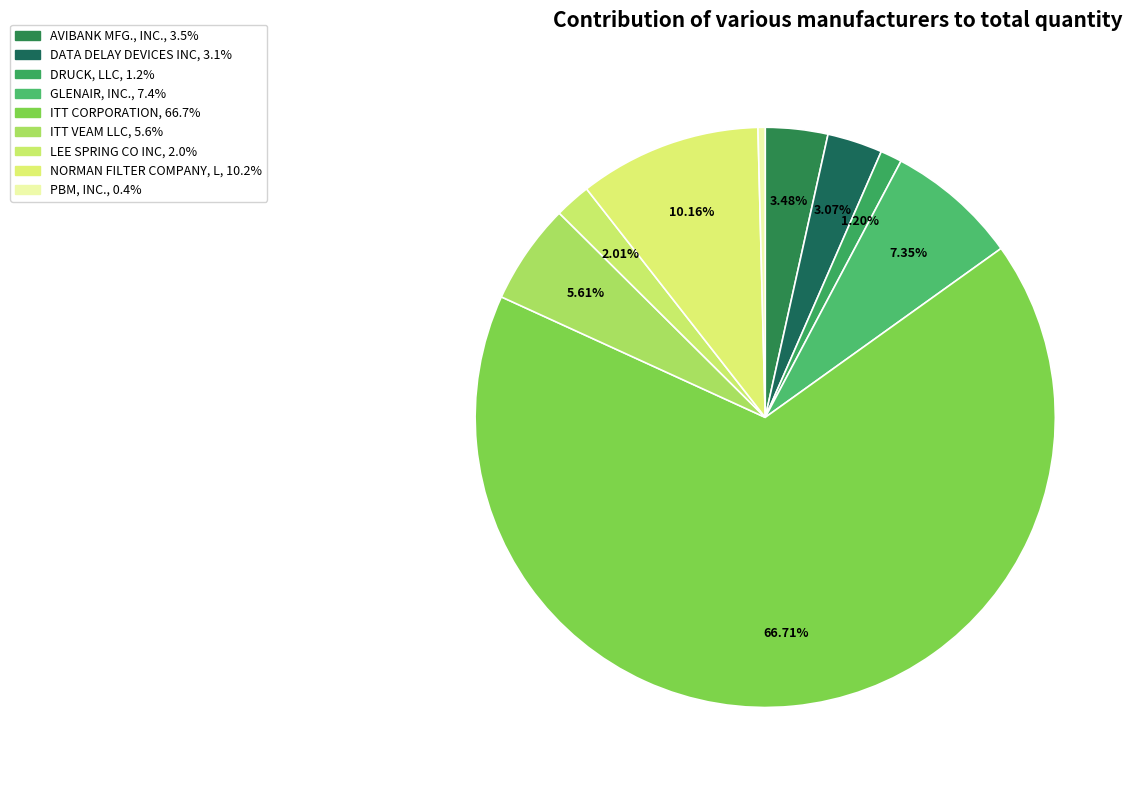

Which category has the biggest portion of the pie?

ITT CORPORATION